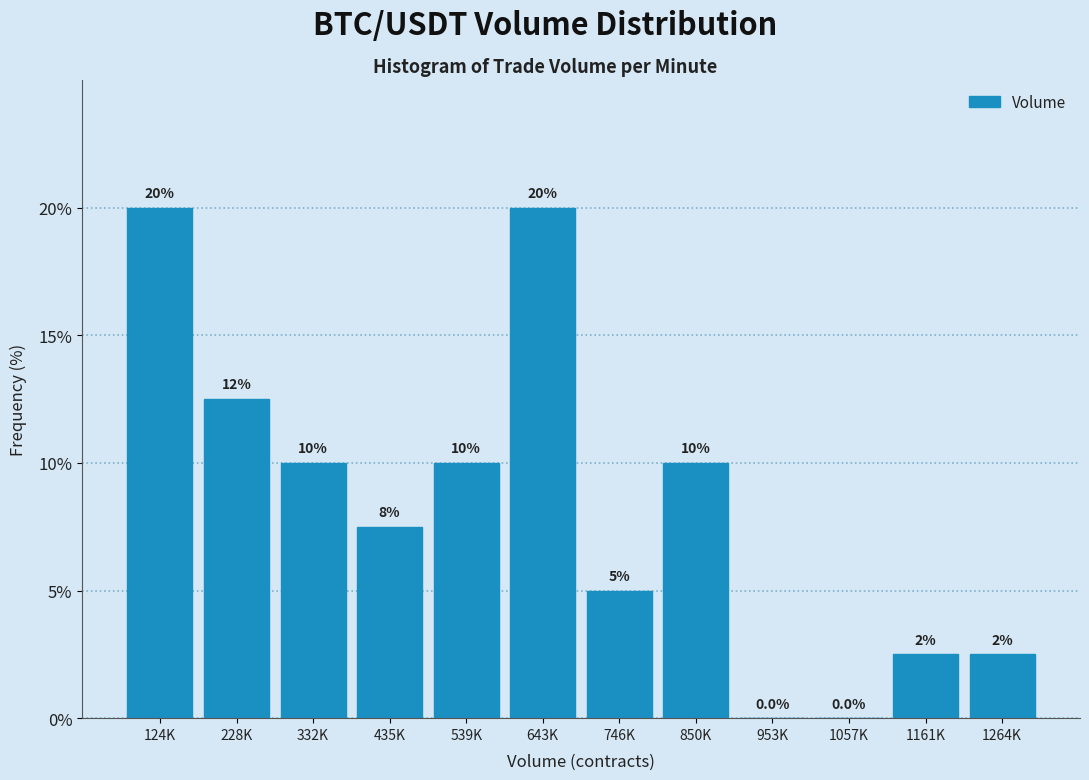

Reading left to right, what are all the values shown in this chart?

124K=20.0	228K=12.5	332K=10.0	435K=7.5	539K=10.0	643K=20.0	746K=5.0	850K=10.0	953K=0.0	1057K=0.0	1161K=2.5	1264K=2.5